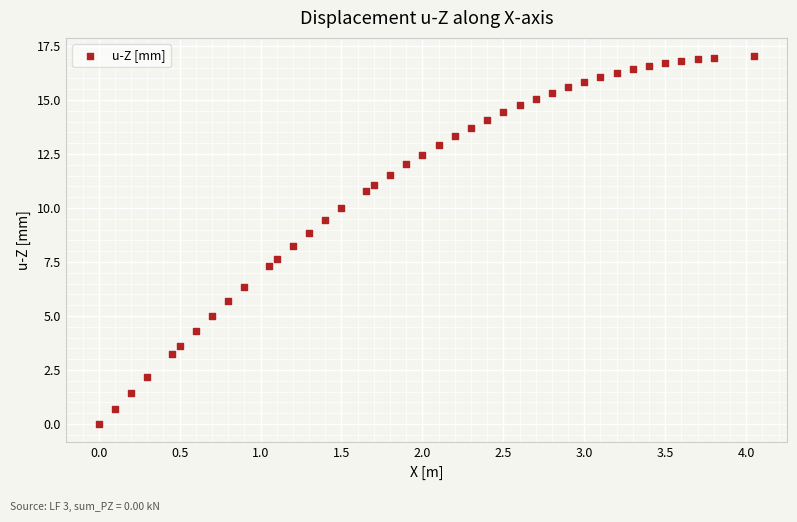

What is the range of Y values (max minus min)?

17.0